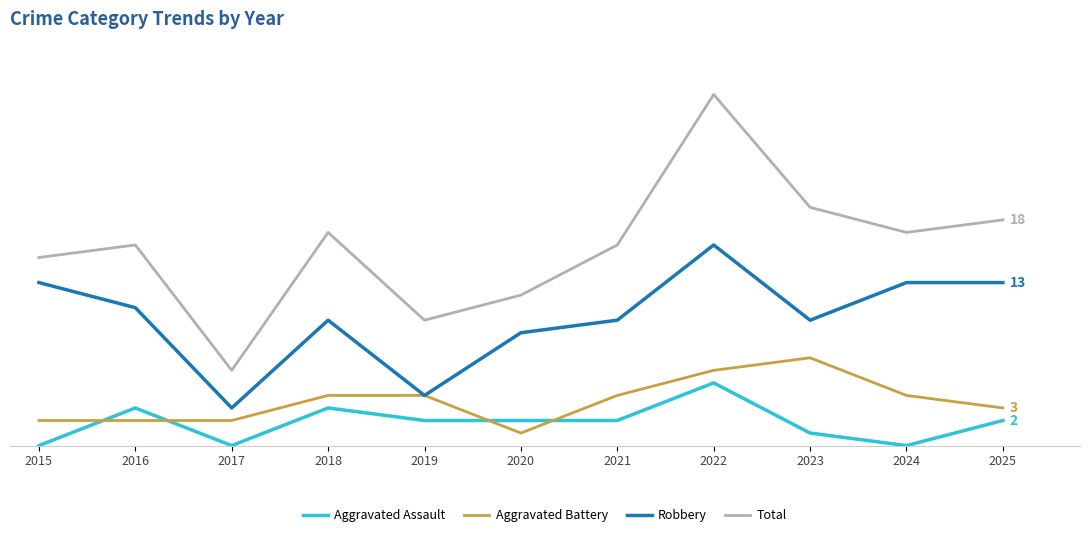

Rank the series by their maximum value, from lowest to highest.

Aggravated Assault, Aggravated Battery, Robbery, Total